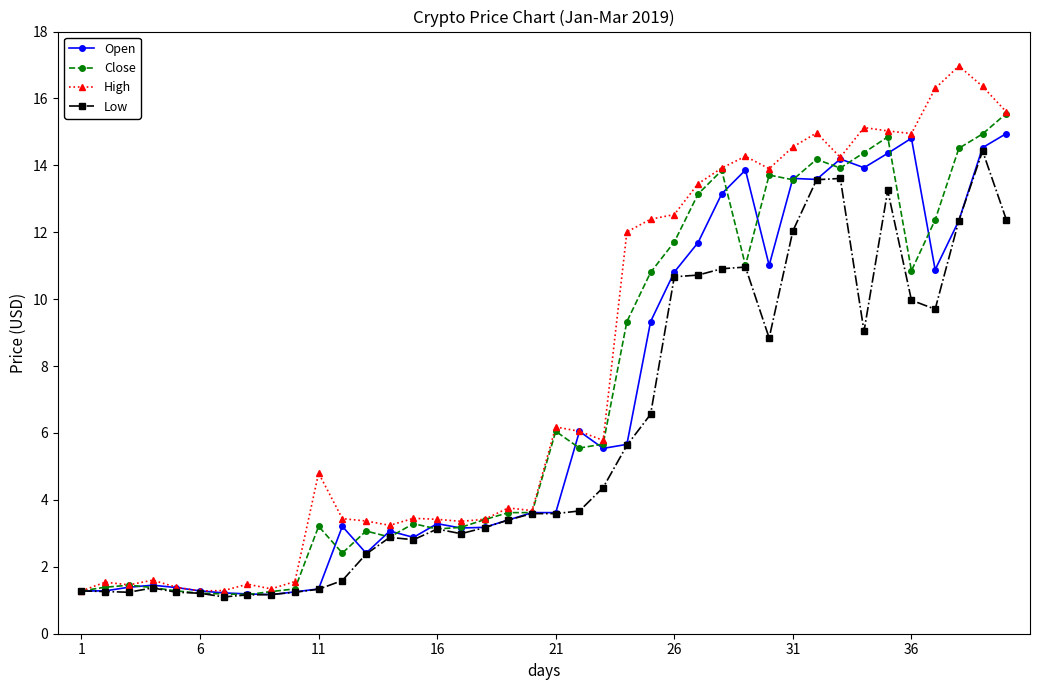

What is the highest value of the Close series?

15.6